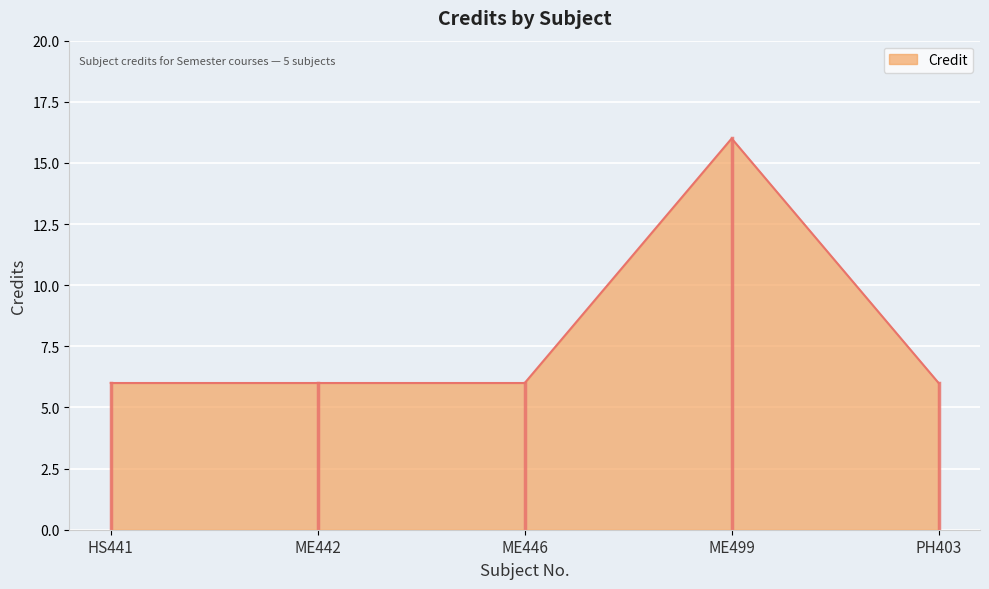

True or false: the data has more than 0 interior local peaks.

True